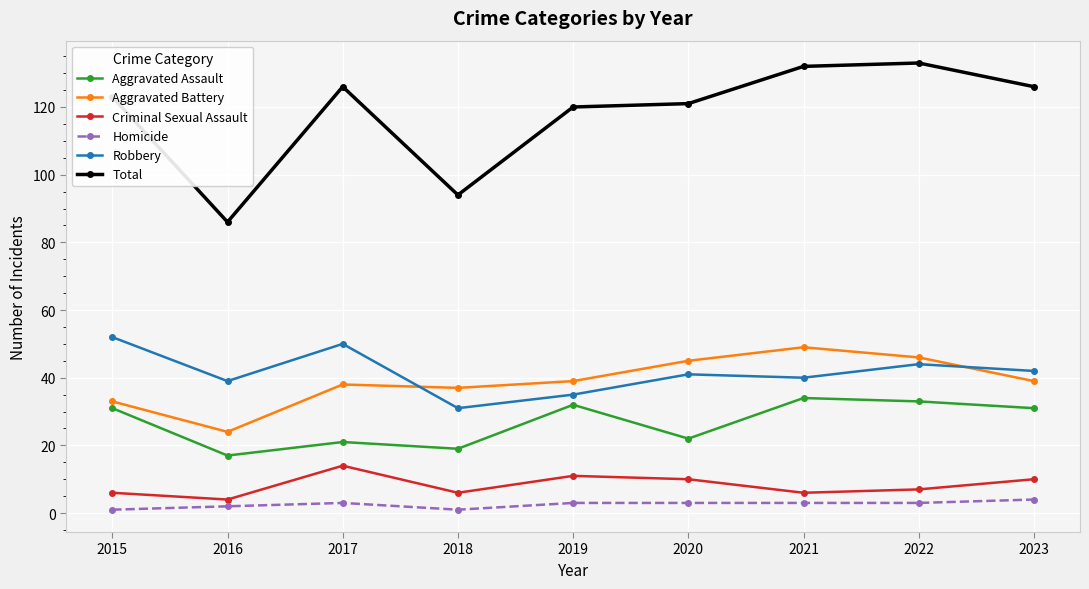

Rank the series by their maximum value, from highest to lowest.

Total, Robbery, Aggravated Battery, Aggravated Assault, Criminal Sexual Assault, Homicide